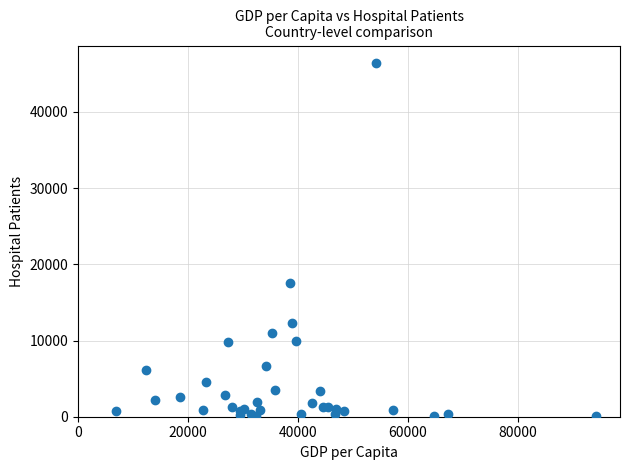

What Y value in the scatter plot is closest to 23227?

17506.7